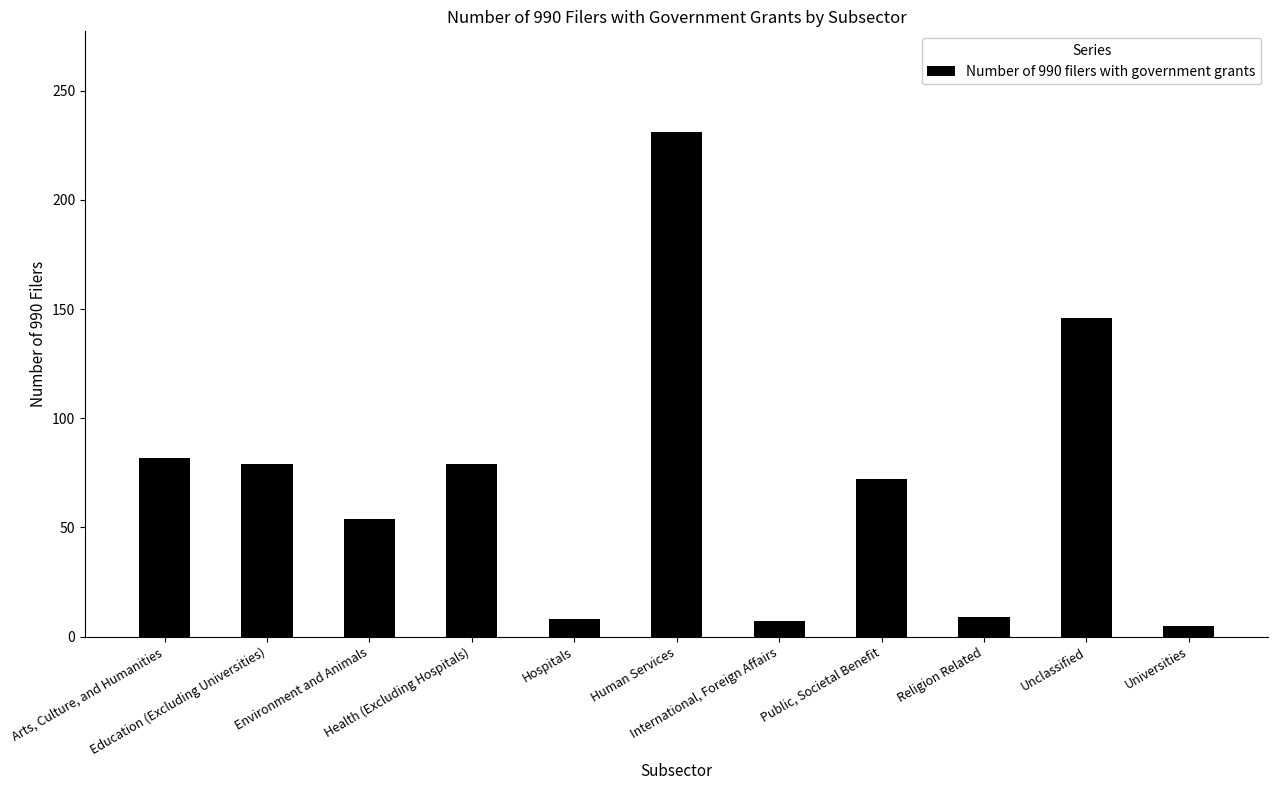

What is the greatest value displayed?

231